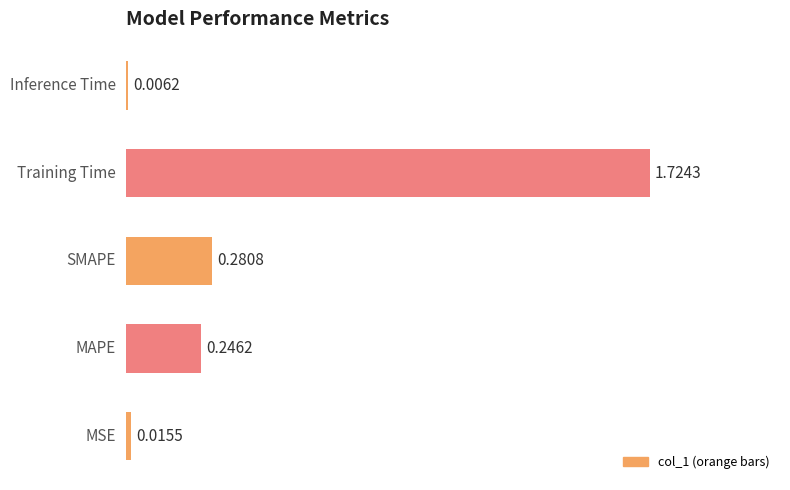

Are the bars horizontal?

Yes